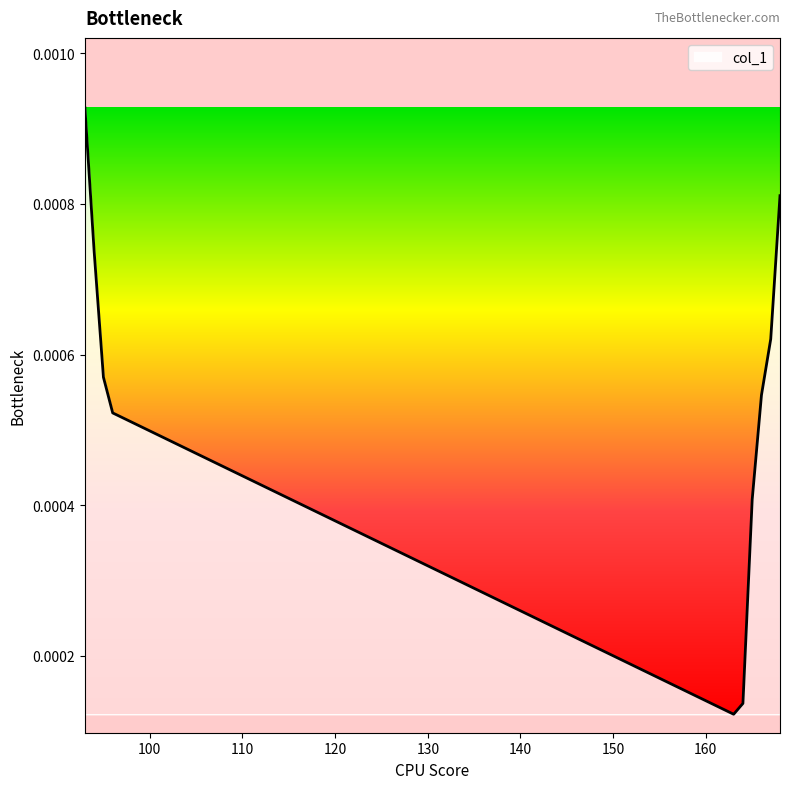

List the labels in order of value, smallest first.

163, 164, 165, 96, 166, 95, 167, 94, 168, 93